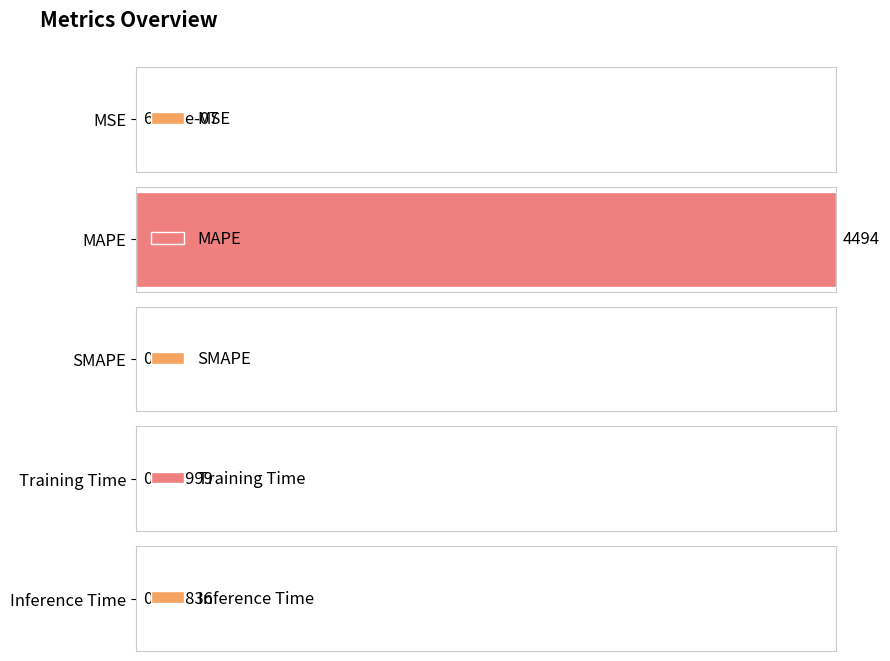

Read the value at MAPE.

4493.8